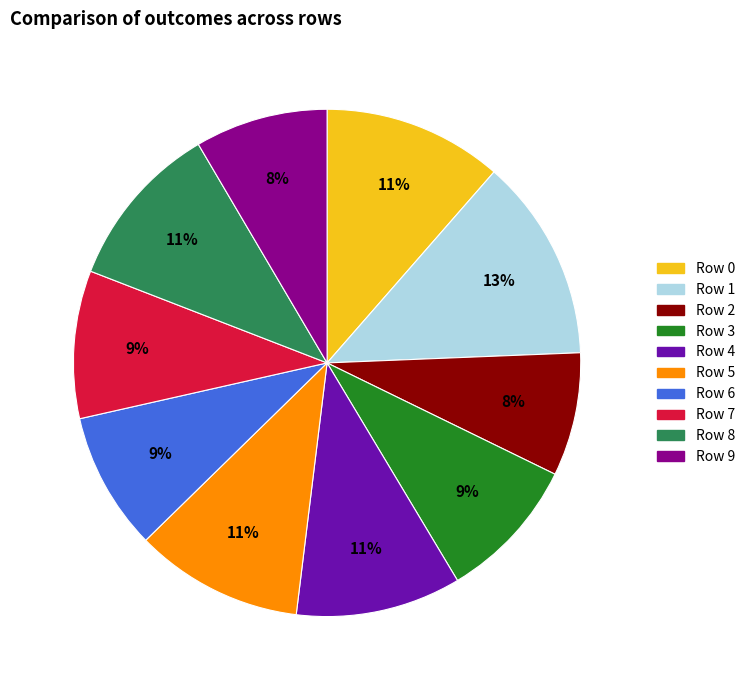

Combined, do Row 4 and Row 0 account for over 50%?

No